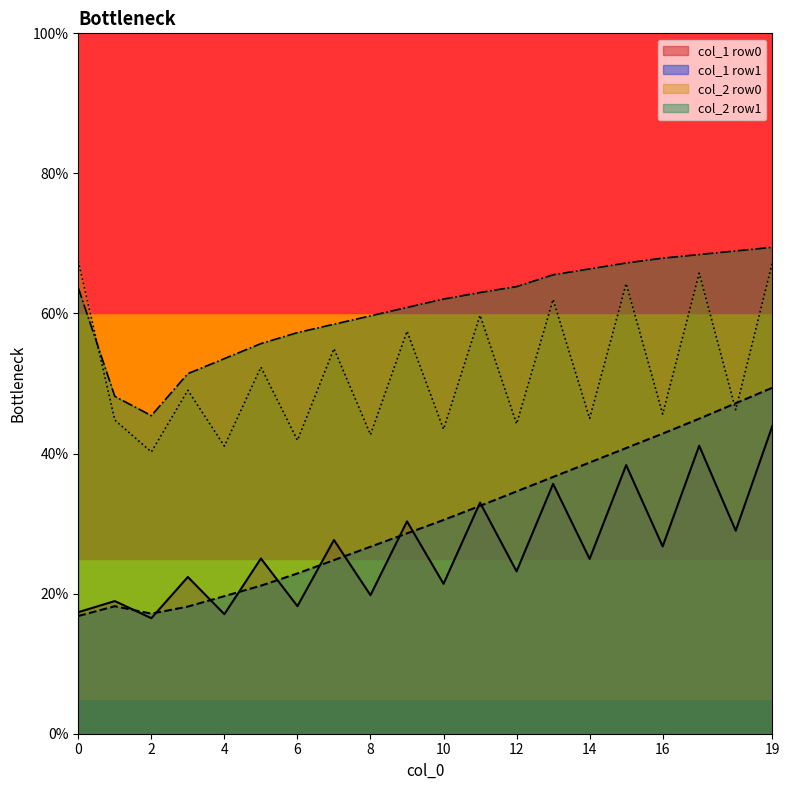

Which series has the largest total across all categories?

col_2 row1